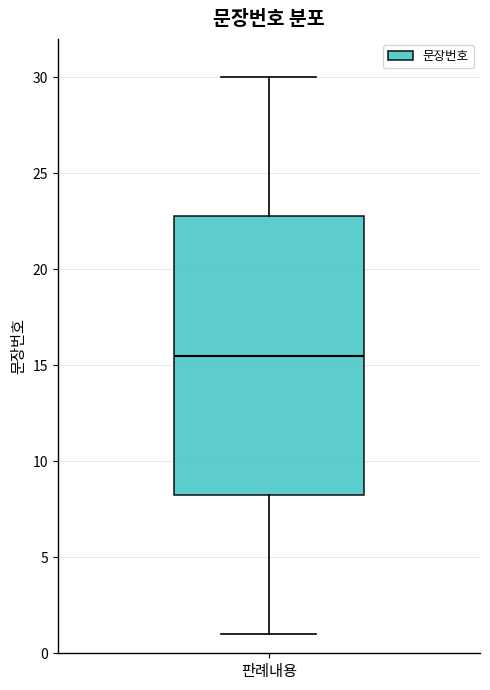

Transcribe this box plot: give where the median line is, the range the box spans, and where the two whiskers end, as read against the y-axis. The values are not printed on the chart, so give them approximately, as read against the axis.

median 15.5, box 8.5 to 23.0, whiskers 1.0 to 30.0